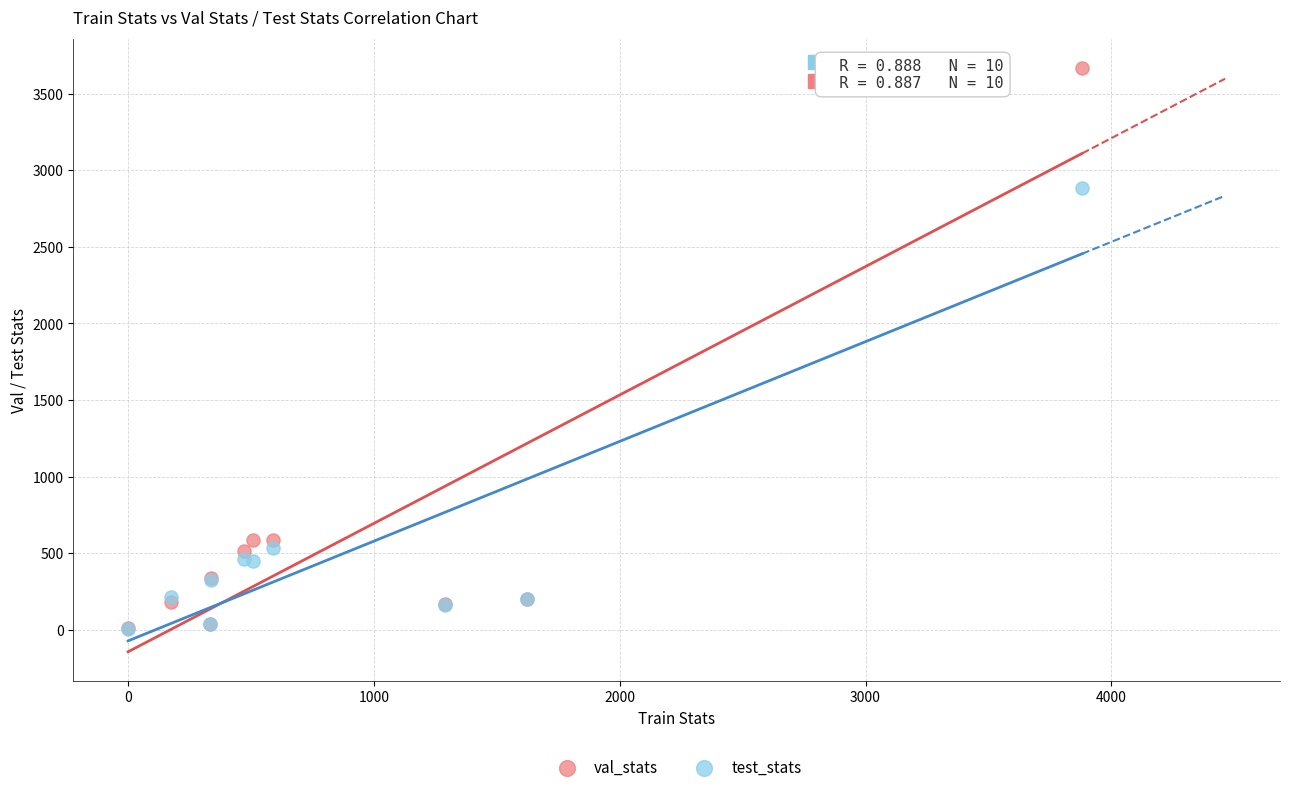

In the val_stats series, what Y value is closest to 1837?

587.1